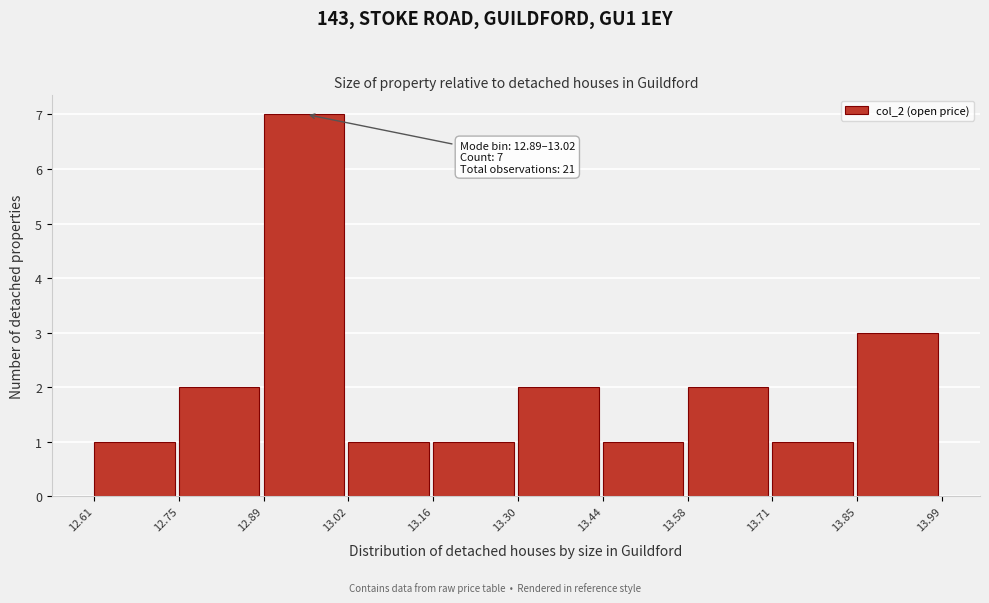

Which range on the x-axis has the tallest bar?

12.89 to 13.02